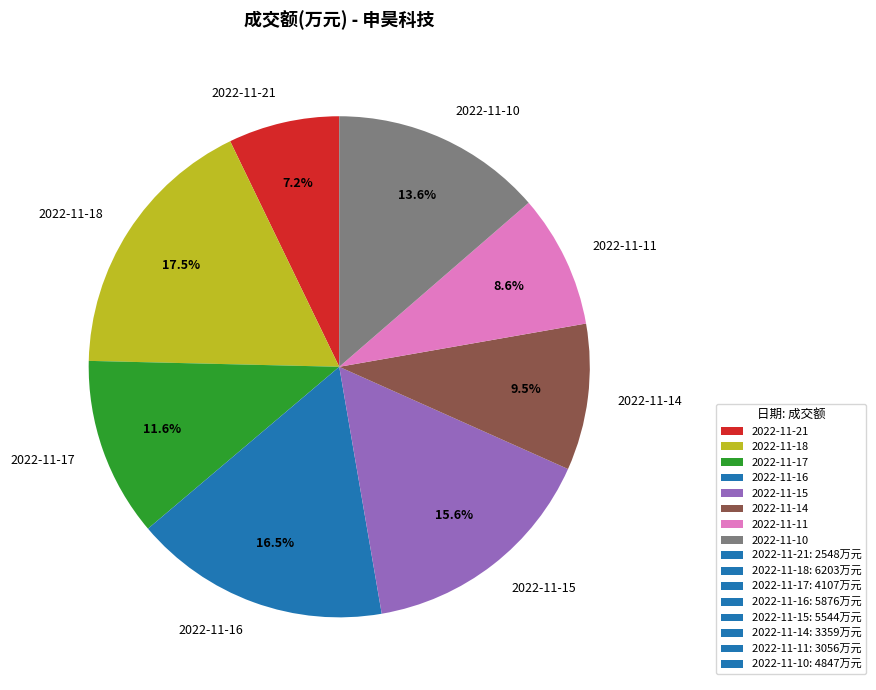

Combined, do 2022-11-10 and 2022-11-17 account for over 50%?

No